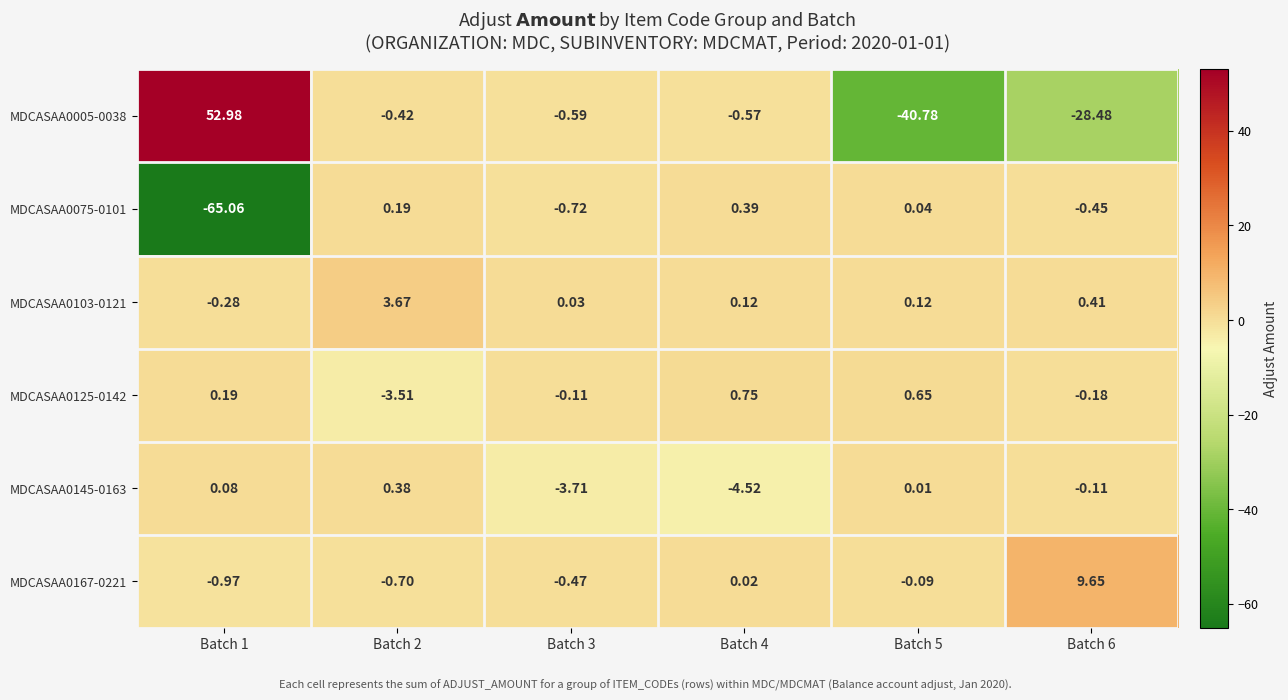

Is the value of MDCASAA0167-0221 at Batch 6 greater than the value of MDCASAA0075-0101 at Batch 3?

Yes